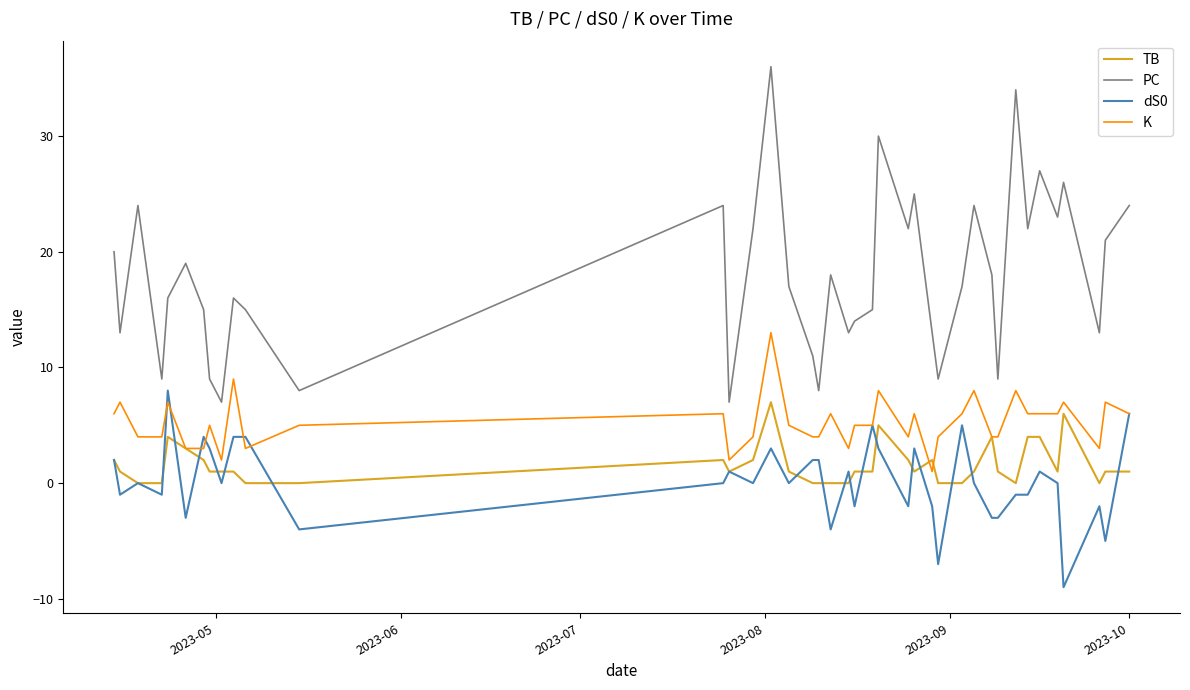

Which series has the largest total across all categories?

PC